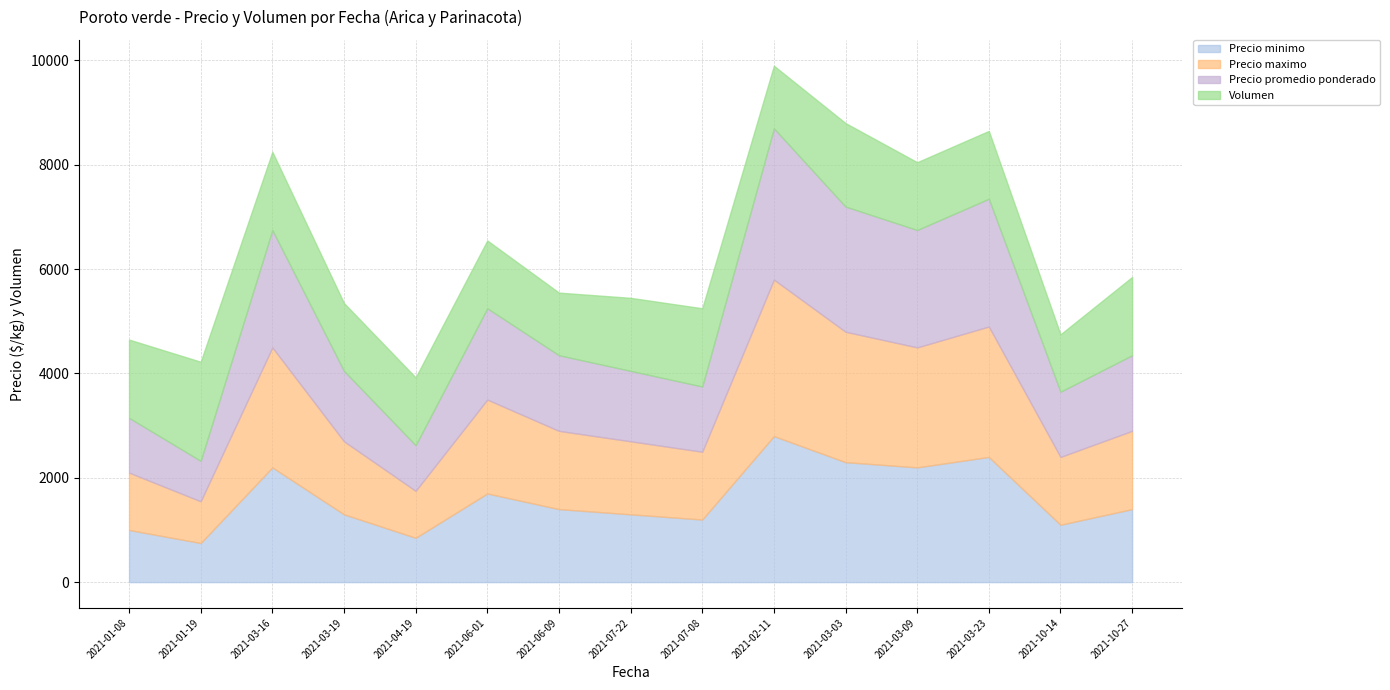

Reading right to left, transcribe all the data shown in this chart.

Precio minimo: 2021-10-27=1400	2021-10-14=1100	2021-03-23=2400	2021-03-09=2200	2021-03-03=2300	2021-02-11=2800	2021-07-08=1200	2021-07-22=1300	2021-06-09=1400	2021-06-01=1700	2021-04-19=850	2021-03-19=1300	2021-03-16=2200	2021-01-19=750	2021-01-08=1000
Precio maximo: 2021-10-27=1500	2021-10-14=1300	2021-03-23=2500	2021-03-09=2300	2021-03-03=2500	2021-02-11=3000	2021-07-08=1300	2021-07-22=1400	2021-06-09=1500	2021-06-01=1800	2021-04-19=900	2021-03-19=1400	2021-03-16=2300	2021-01-19=800	2021-01-08=1100
Precio promedio ponderado: 2021-10-27=1450	2021-10-14=1250	2021-03-23=2450	2021-03-09=2250	2021-03-03=2400	2021-02-11=2900	2021-07-08=1250	2021-07-22=1350	2021-06-09=1450	2021-06-01=1750	2021-04-19=875	2021-03-19=1350	2021-03-16=2250	2021-01-19=775	2021-01-08=1050
Volumen: 2021-10-27=1500	2021-10-14=1100	2021-03-23=1300	2021-03-09=1300	2021-03-03=1600	2021-02-11=1200	2021-07-08=1500	2021-07-22=1400	2021-06-09=1200	2021-06-01=1300	2021-04-19=1300	2021-03-19=1300	2021-03-16=1500	2021-01-19=1900	2021-01-08=1500